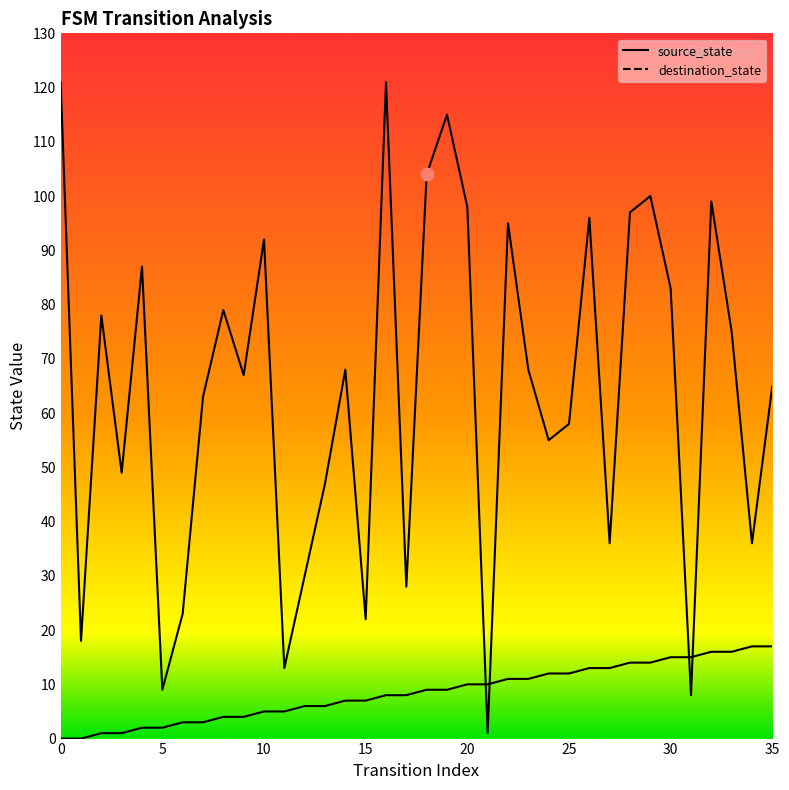

Is the value of destination_state at 20 greater than the value of source_state at 25?

Yes